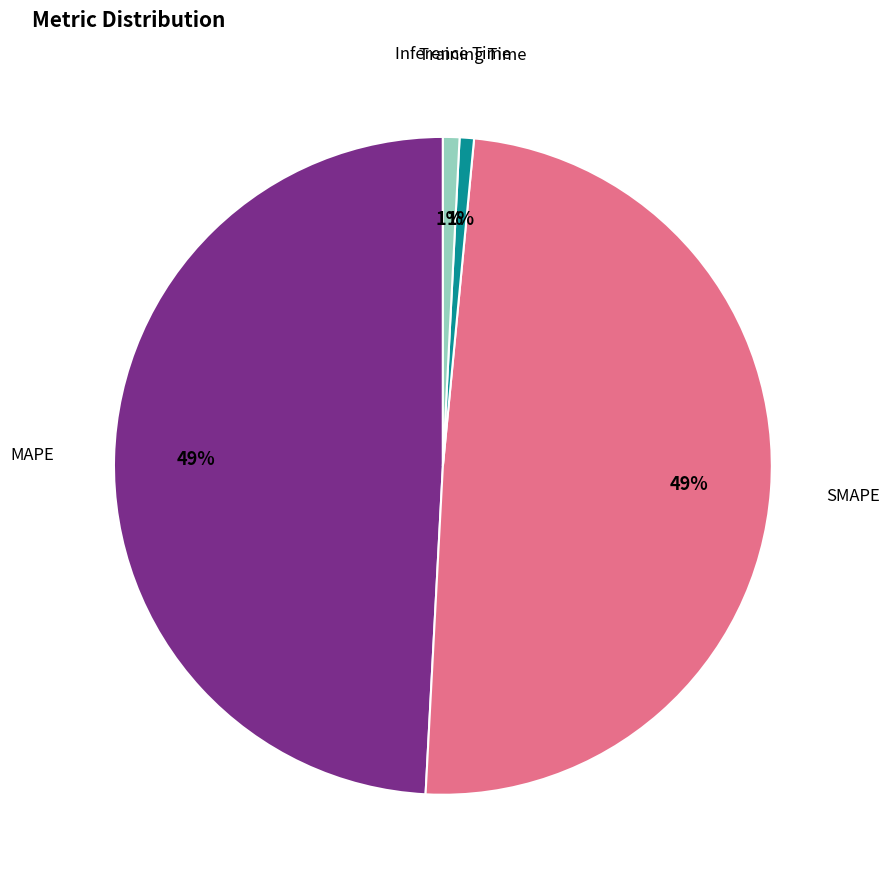

Is there a majority slice in this chart?

No